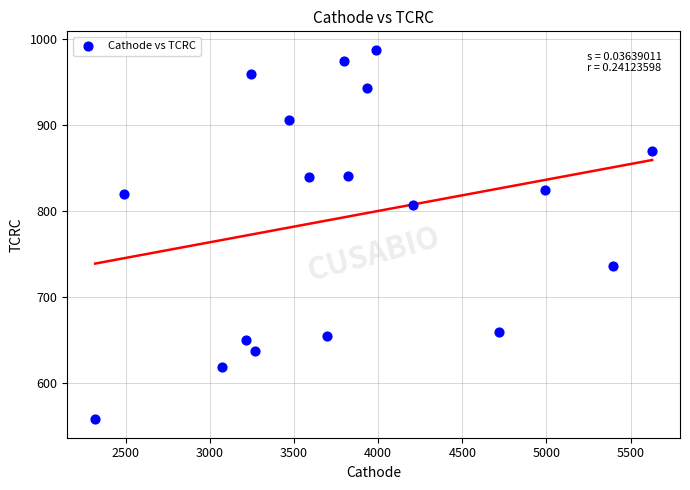

What is the range of X values (max minus min)?

3309.9